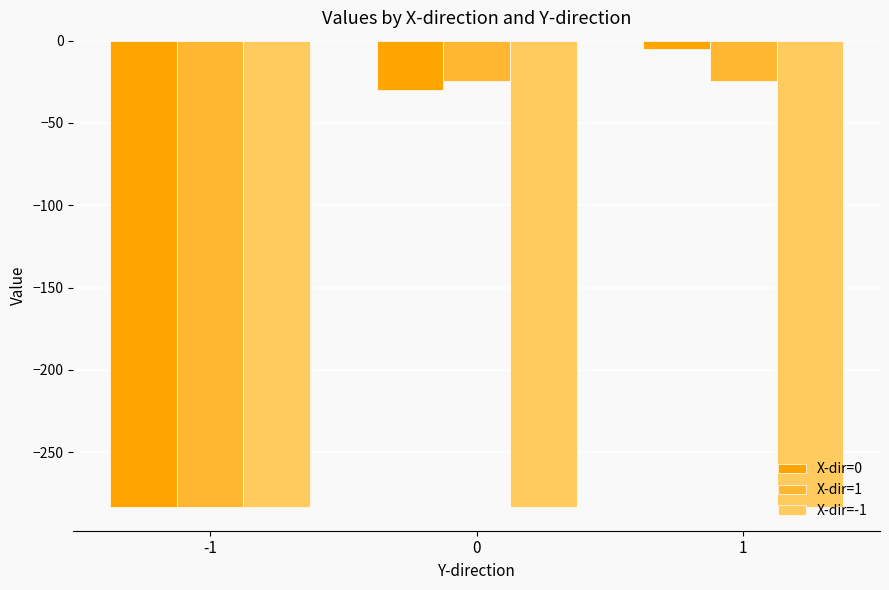

What is the difference between the X-dir=1 values at -1 and 1?

259.1